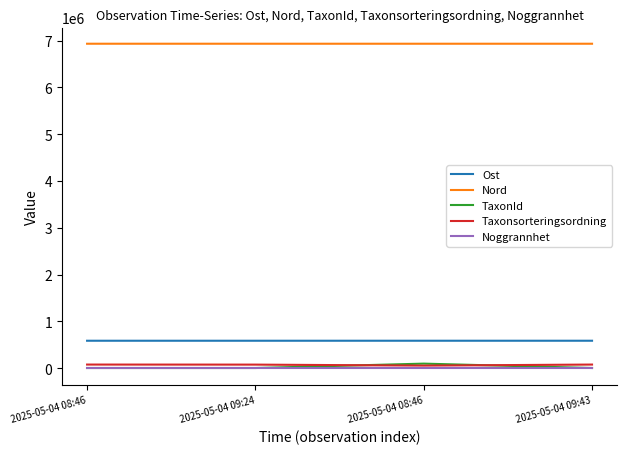

Is this an area chart (filled region under the line)?

No